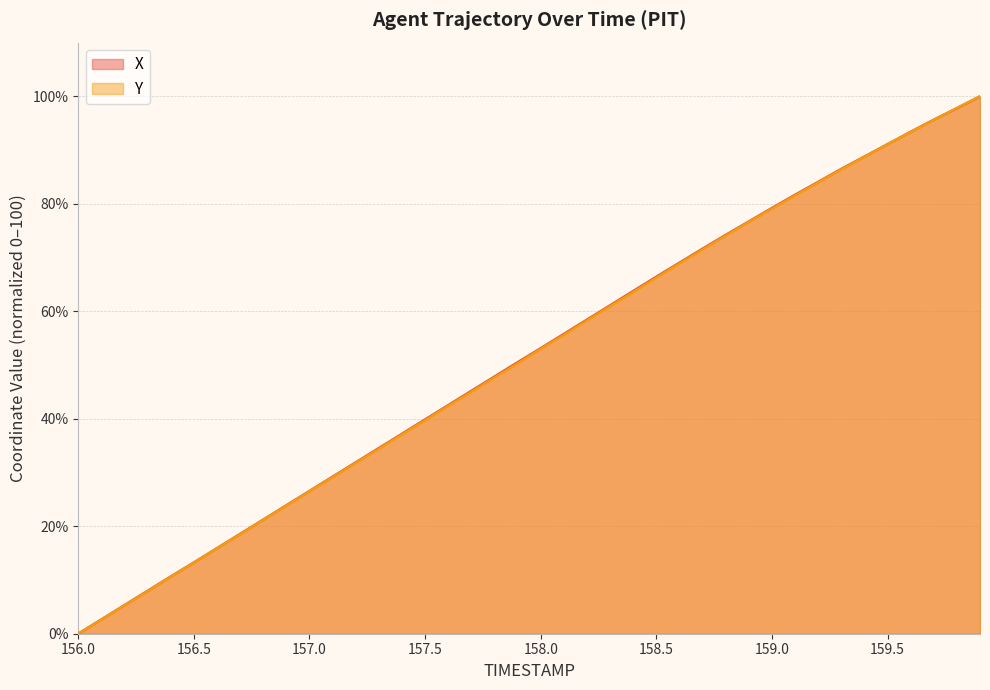

Reading left to right, extract all data points from this chart.

X: 0.0	2.7	5.3	8.0	10.6	13.3	15.9	18.6	21.2	23.9	26.6	29.2	31.9	34.5	37.2	39.9	42.5	45.2	47.9	50.5	53.1	55.8	58.4	61.1	63.8	66.4	69.0	71.6	74.2	76.7	79.2	81.7	84.1	86.5	88.8	91.1	93.4	95.6	97.8	100.0
Y: 0.0	2.6	5.3	7.9	10.6	13.2	15.9	18.5	21.2	23.8	26.5	29.1	31.8	34.4	37.1	39.7	42.4	45.0	47.7	50.3	53.0	55.6	58.3	61.0	63.6	66.3	68.9	71.5	74.1	76.6	79.1	81.5	84.0	86.4	88.7	91.1	93.4	95.6	97.8	100.0